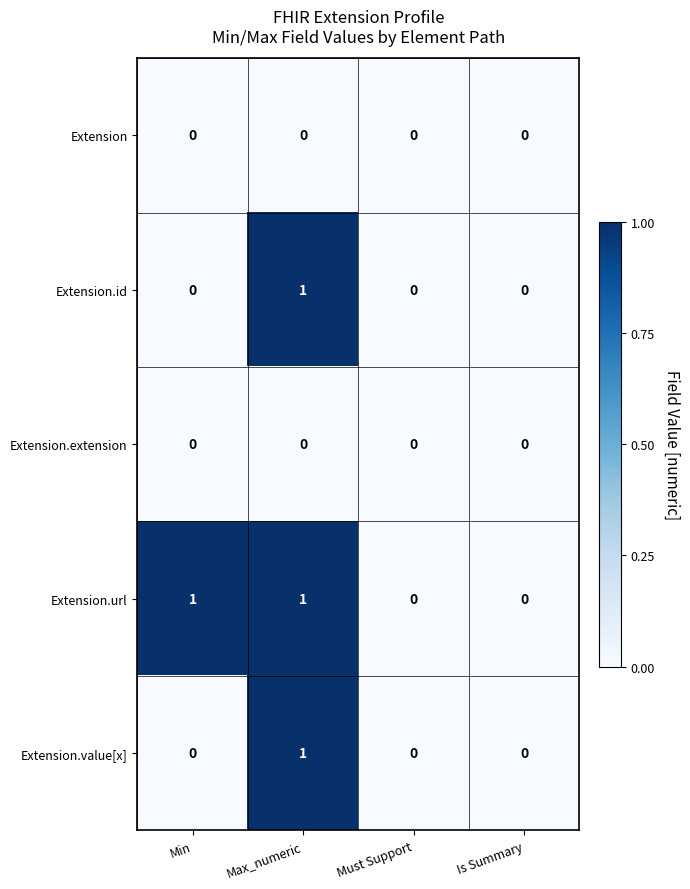

The Extension.url series shows 1 at Min. True or false?

True